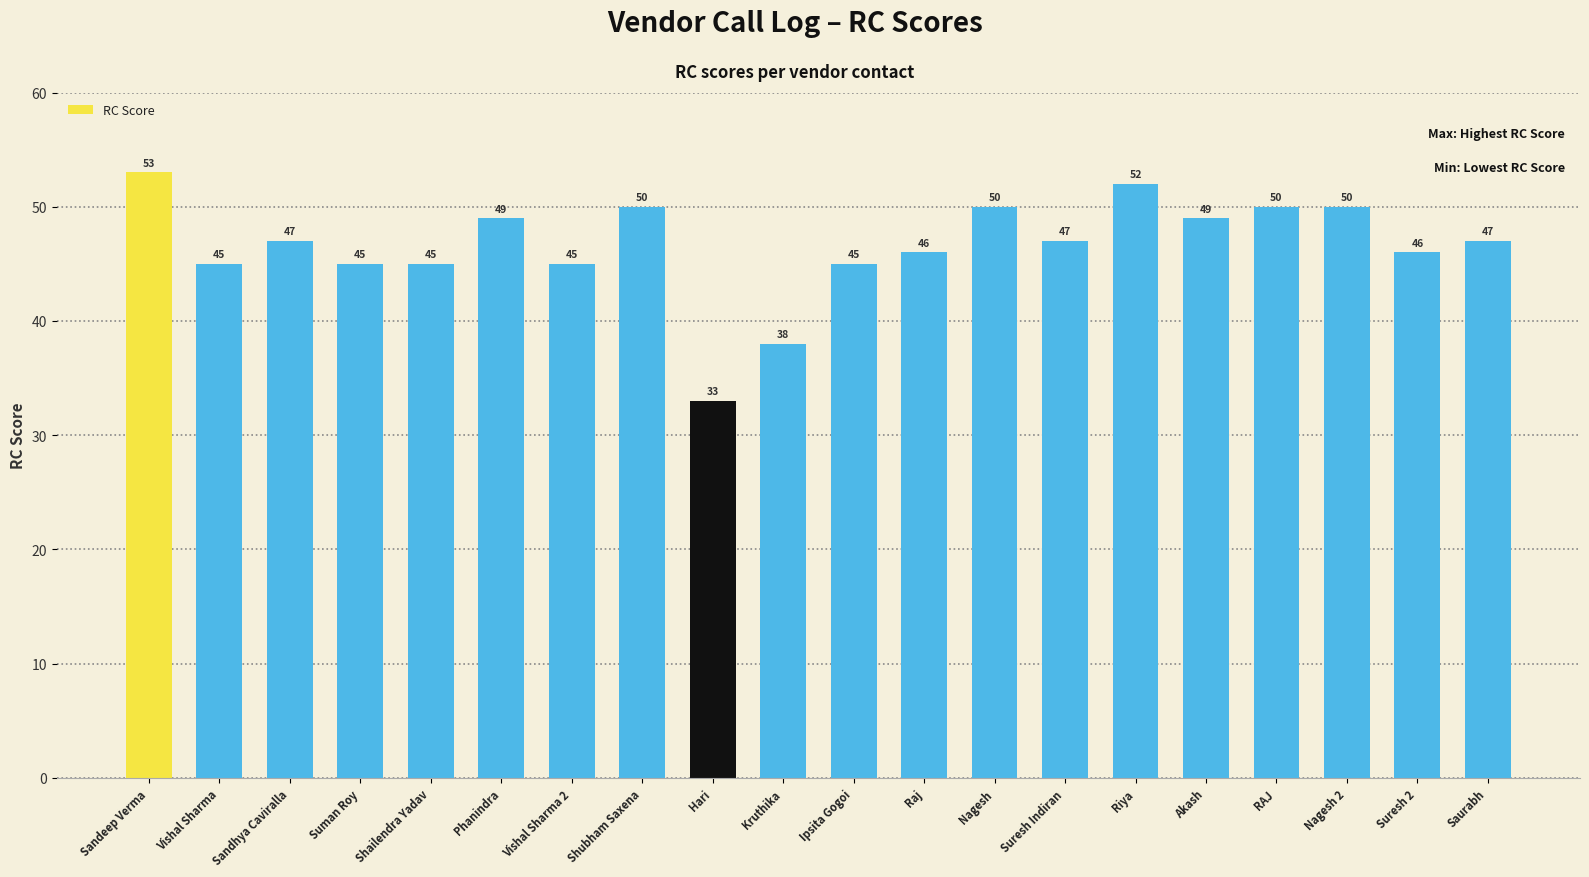

Which category has the highest value across all series?

Sandeep Verma